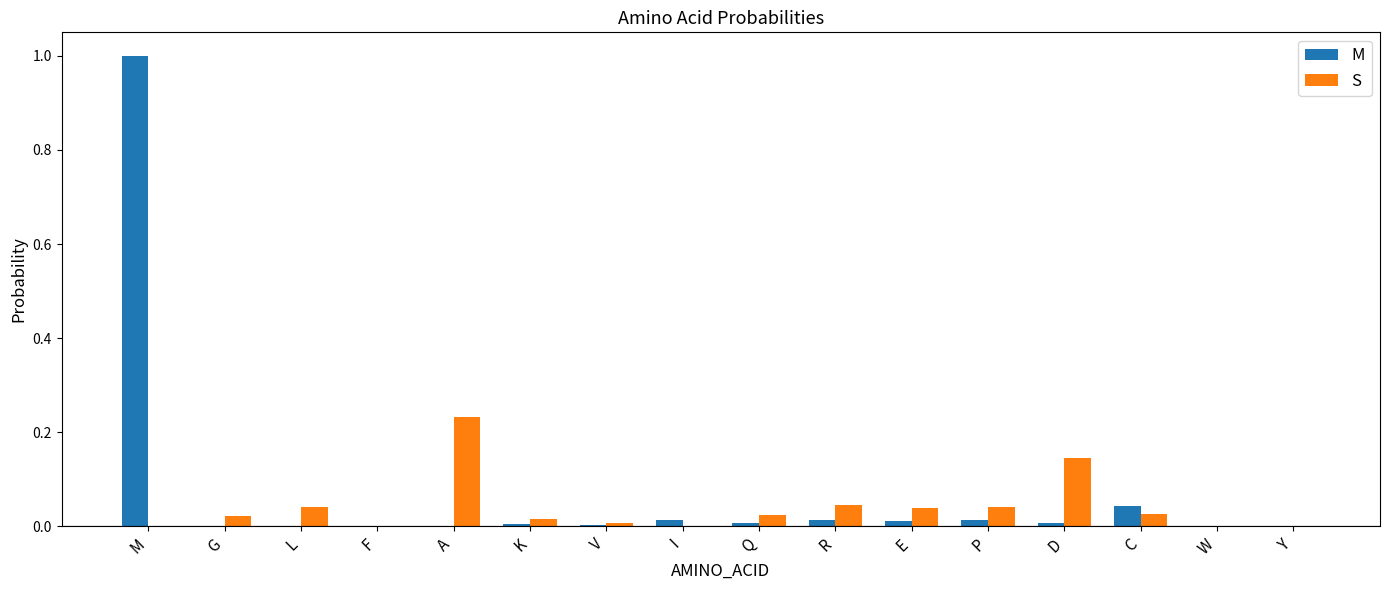

Between M and E, which series saw the biggest shift?

M